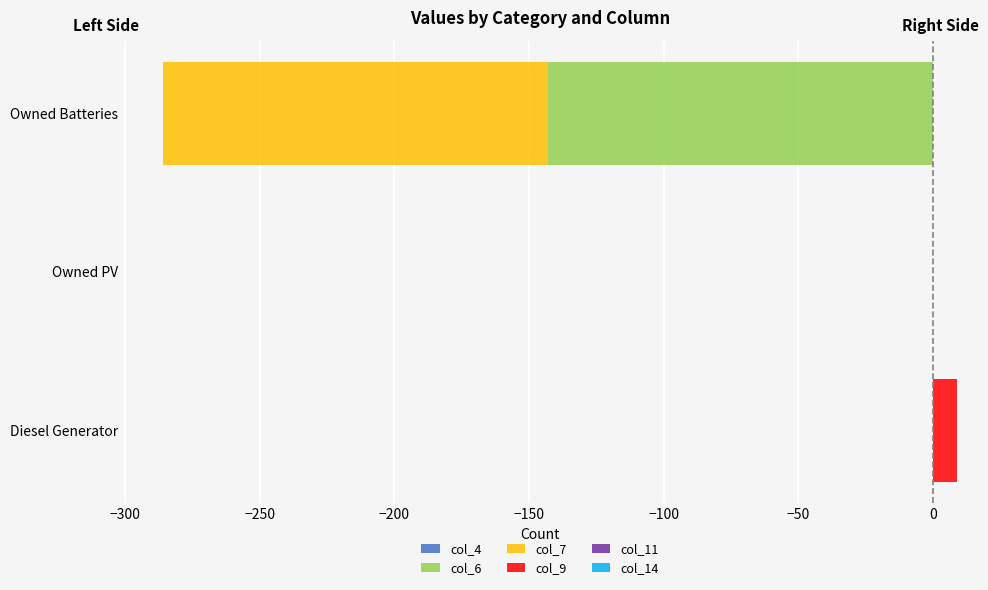

What is the average value of the col_4 series?

0.7